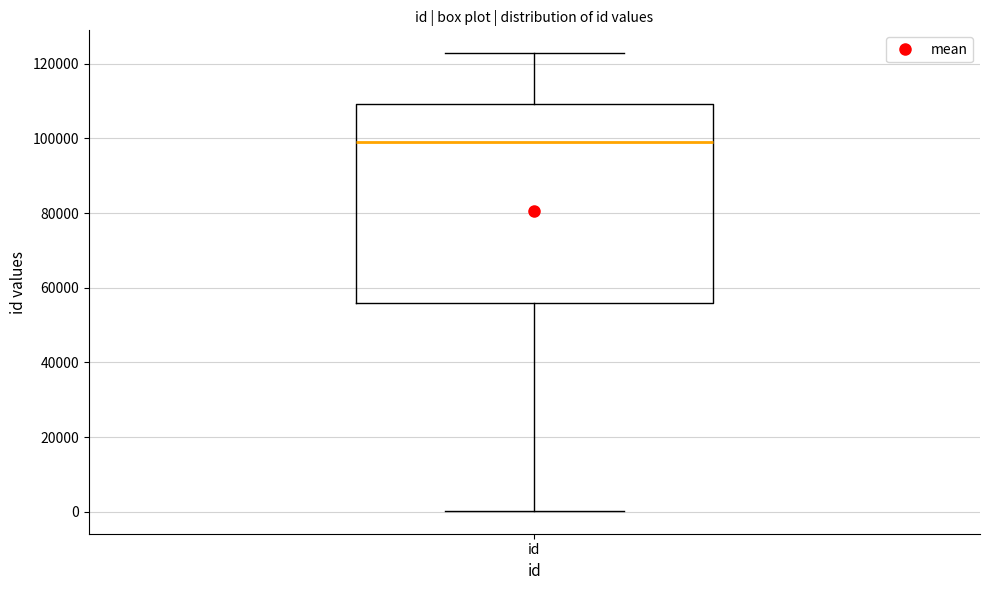

Where does the lower whisker of the box for id end on the y-axis? The values are not printed on the chart, so give them approximately, as read against the axis.

0